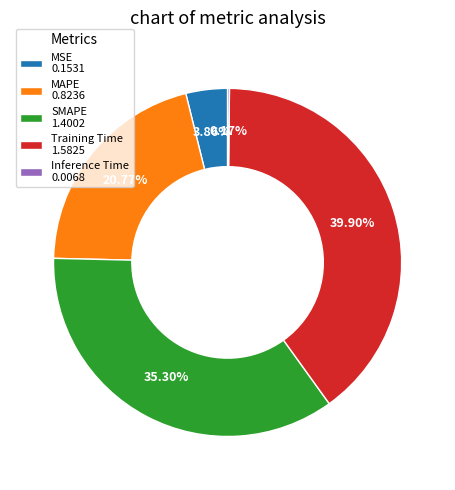

True or false: MAPE accounts for 10% of the total.

False